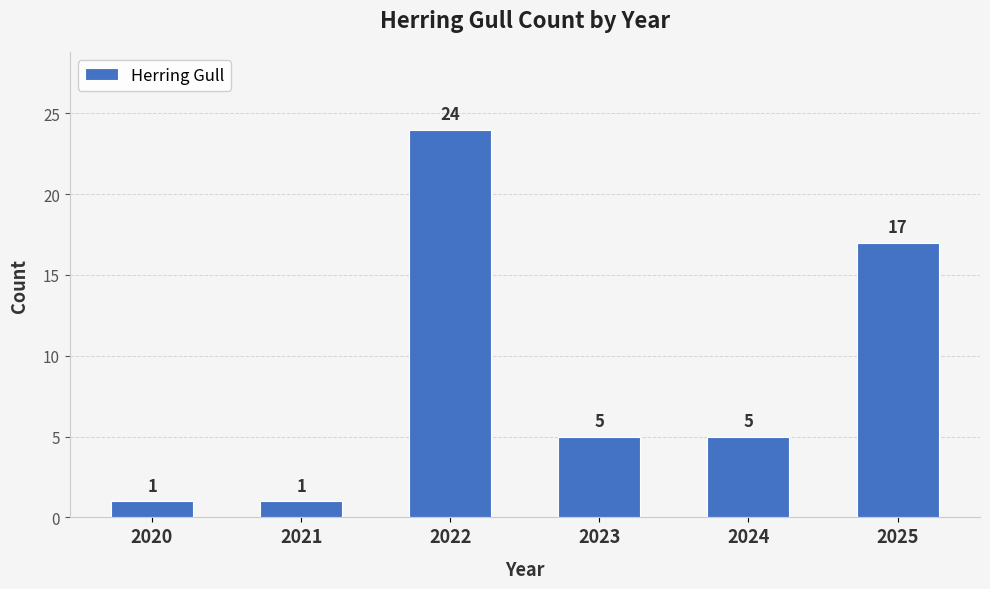

Where is the data nearest to the value 12?

2025